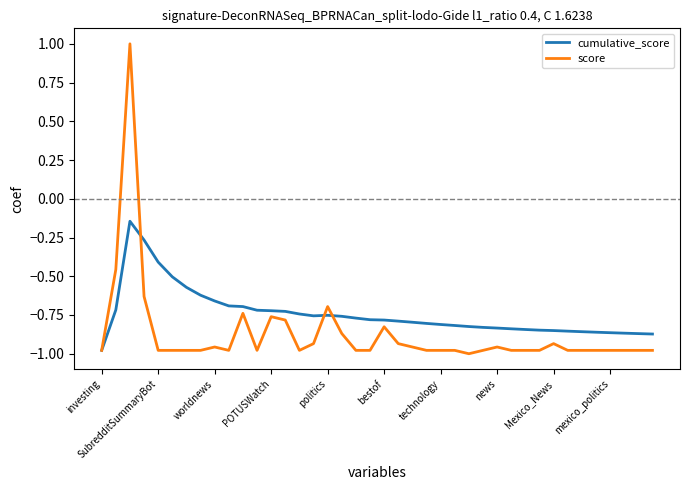

Which series has the largest total across all categories?

cumulative_score